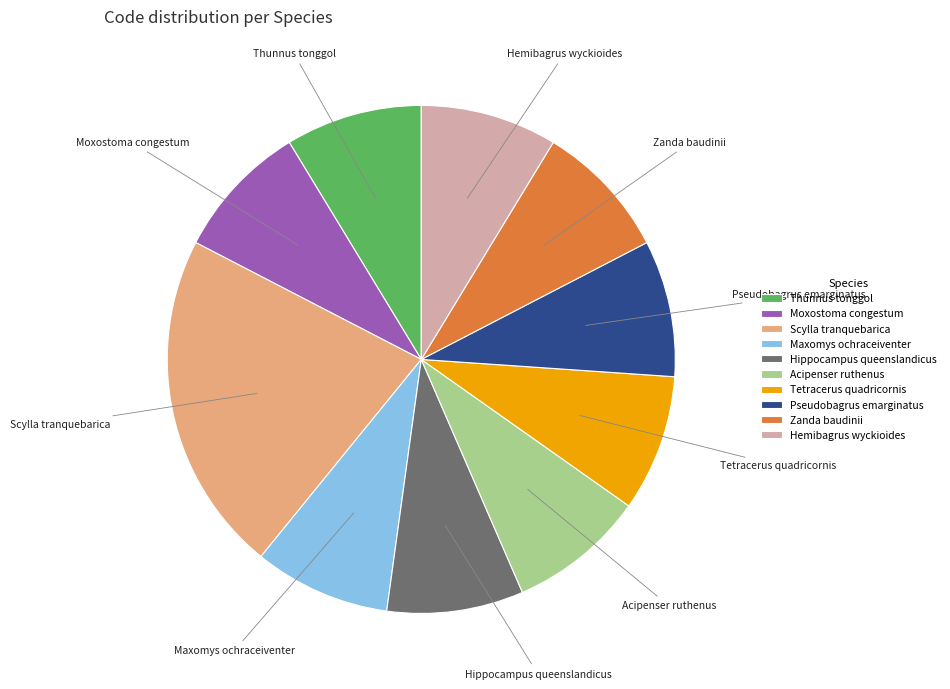

True or false: Hippocampus queenslandicus accounts for 20% of the total.

False